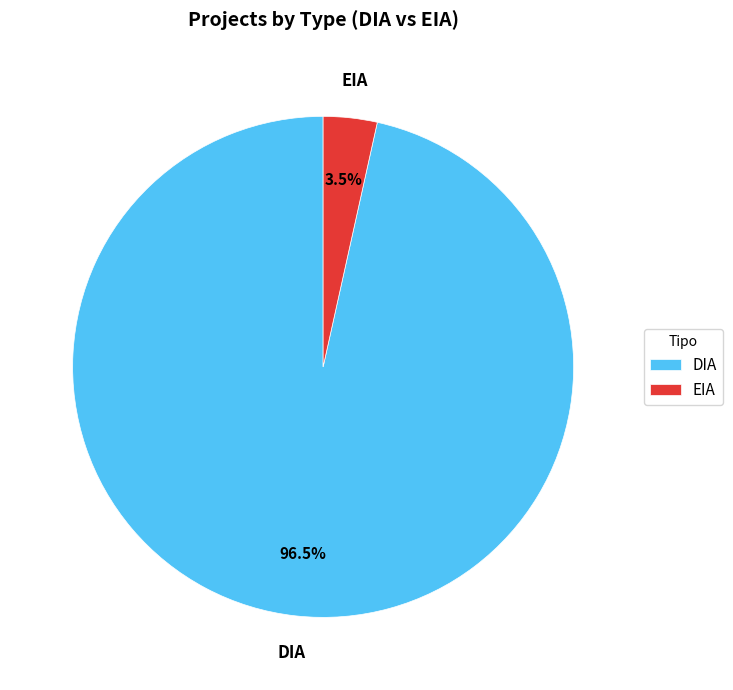

Between EIA and DIA, which is larger?

DIA